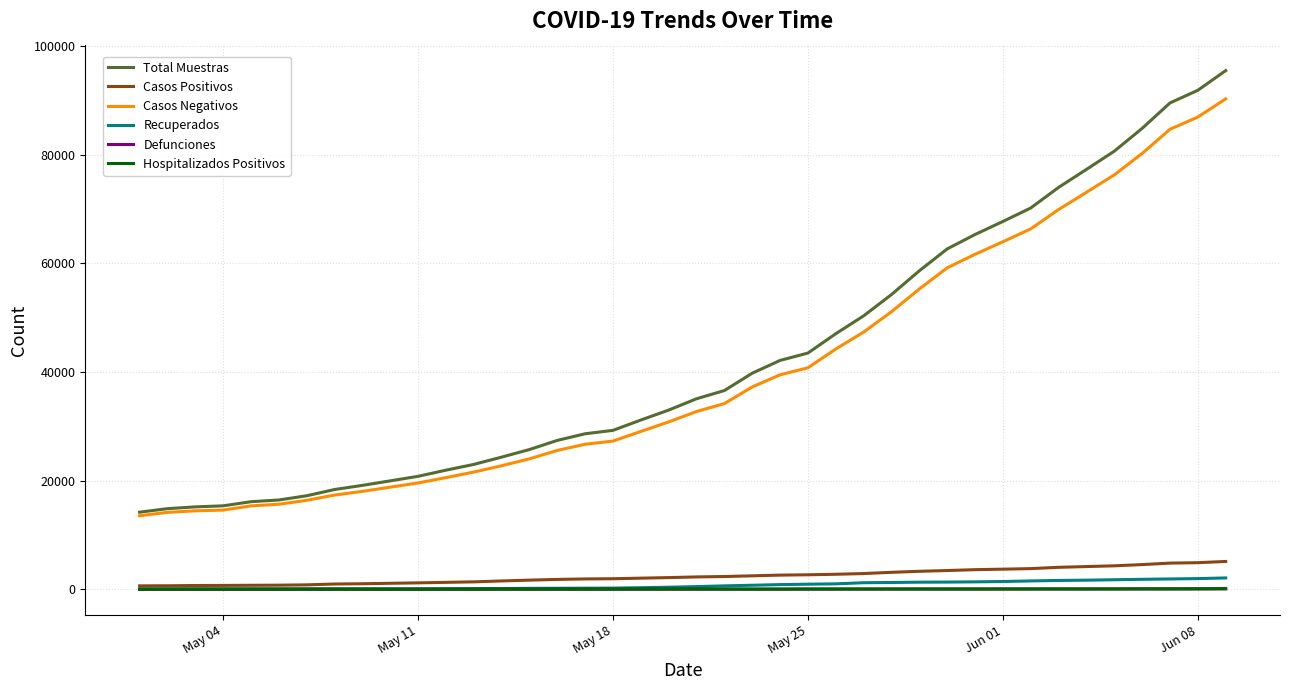

True or false: Hospitalizados Positivos and Casos Negativos intersect in this chart.

False